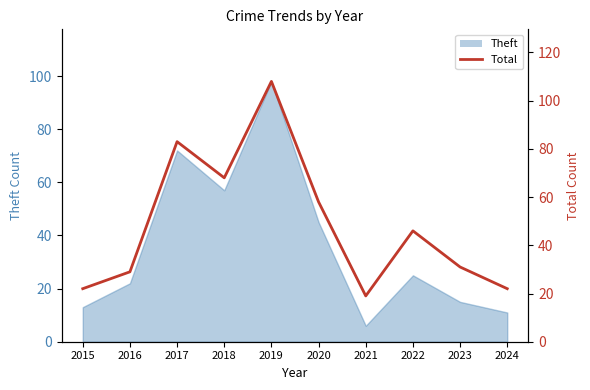

At which category does the data reach its first local valley?

2018